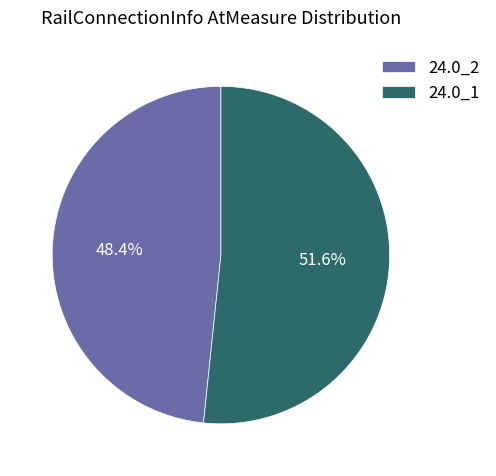

Is there any slice that represents more than half of the pie?

Yes